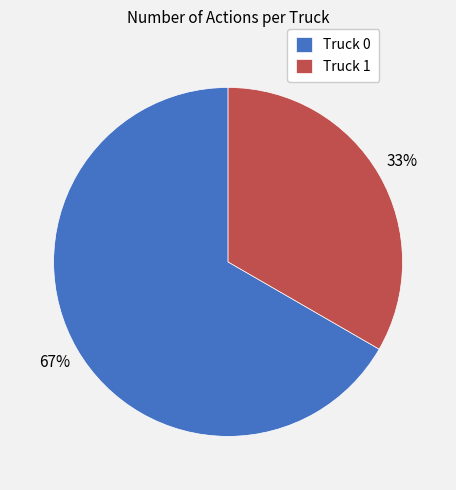

Which category has the smallest portion of the pie?

Truck 1